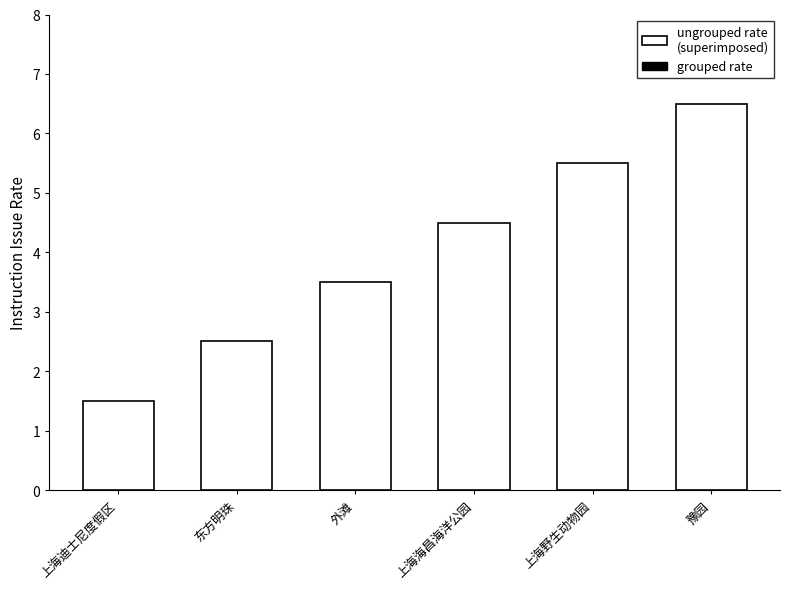

What value does the grouped rate series have at 外滩?

3.0